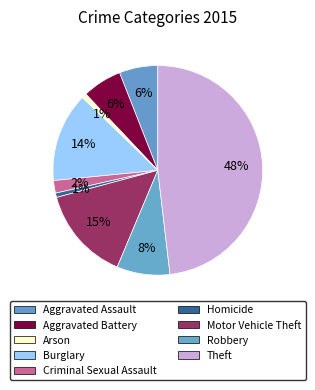

To the nearest percent, what portion does Aggravated Assault represent?

6%